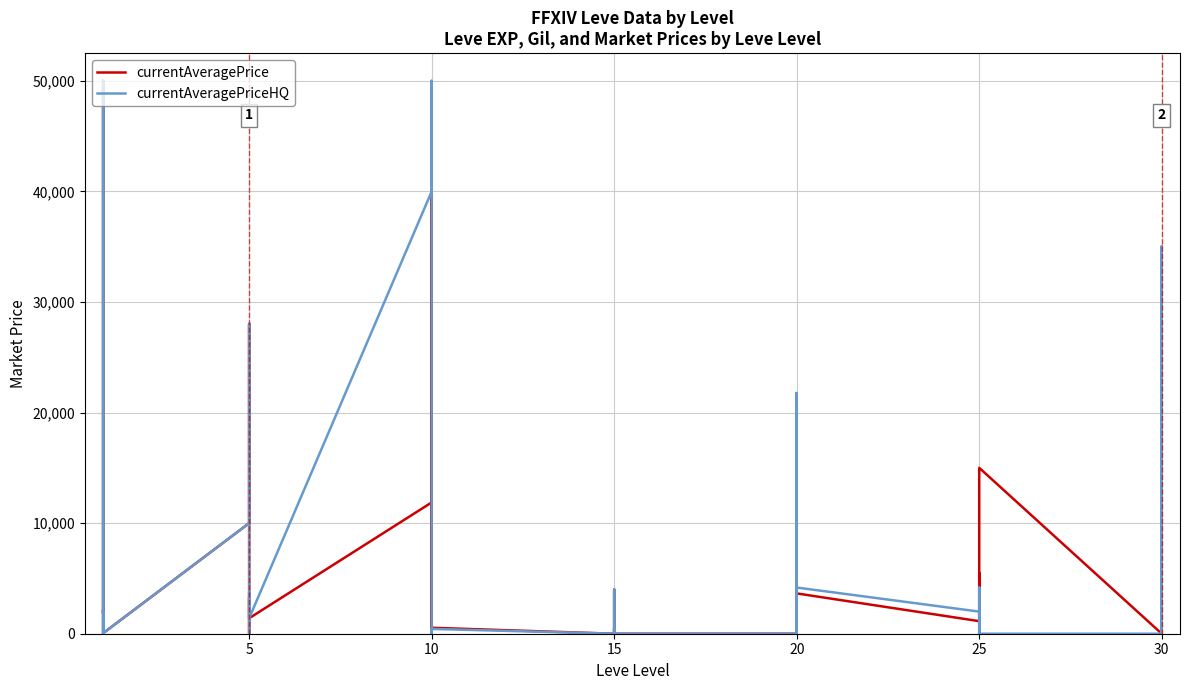

Reading left to right, extract all data points from this chart.

currentAveragePrice: 1820	3763	50000	1893	2219	48	9999	28017	142	0	3270	1400	11873	48555	3334	0	14999	539	0	4000	552	0	539	0	0	0	21759	0	0	3645	1136	5479	3645	0	0	15000	0	12000	0	20361
currentAveragePriceHQ: 1952	0	50000	300	0	45	9999	28017	0	0	3750	1400	39999	50000	2299	0	0	435	0	4000	1822	0	435	0	0	0	21759	0	0	4176	2000	0	4176	0	0	0	0	35000	0	34994